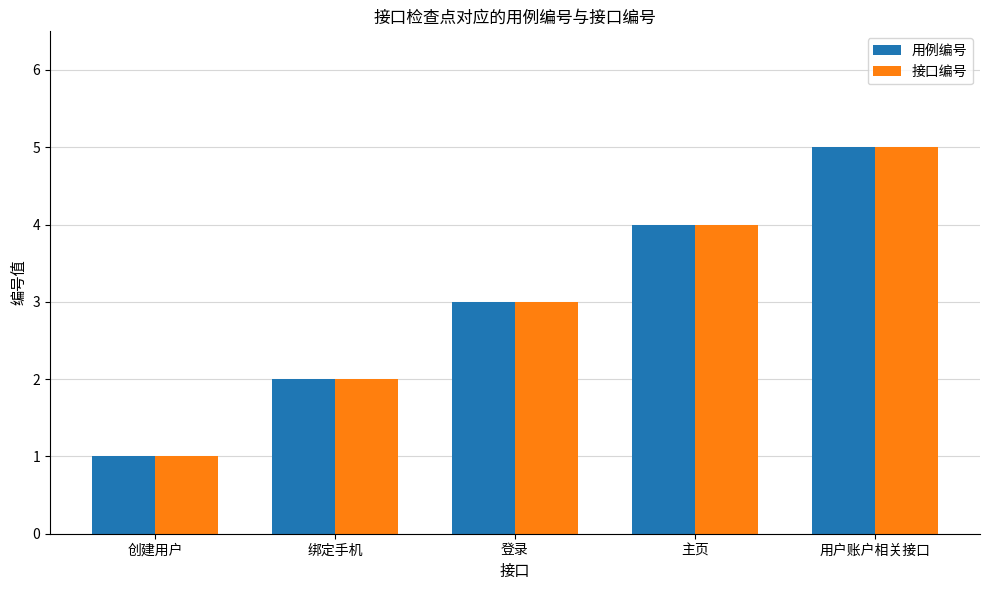

What are all the series names shown in the legend?

用例编号, 接口编号